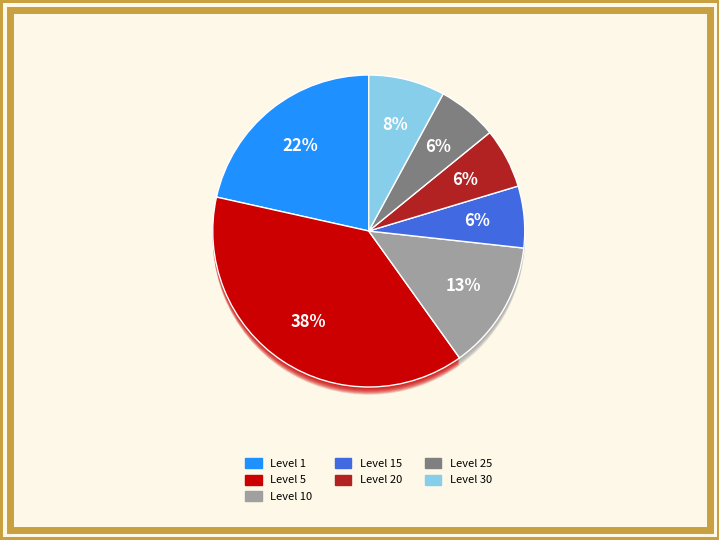

What is the ratio of the value at Level 10 to the value at Level 25?

2.1